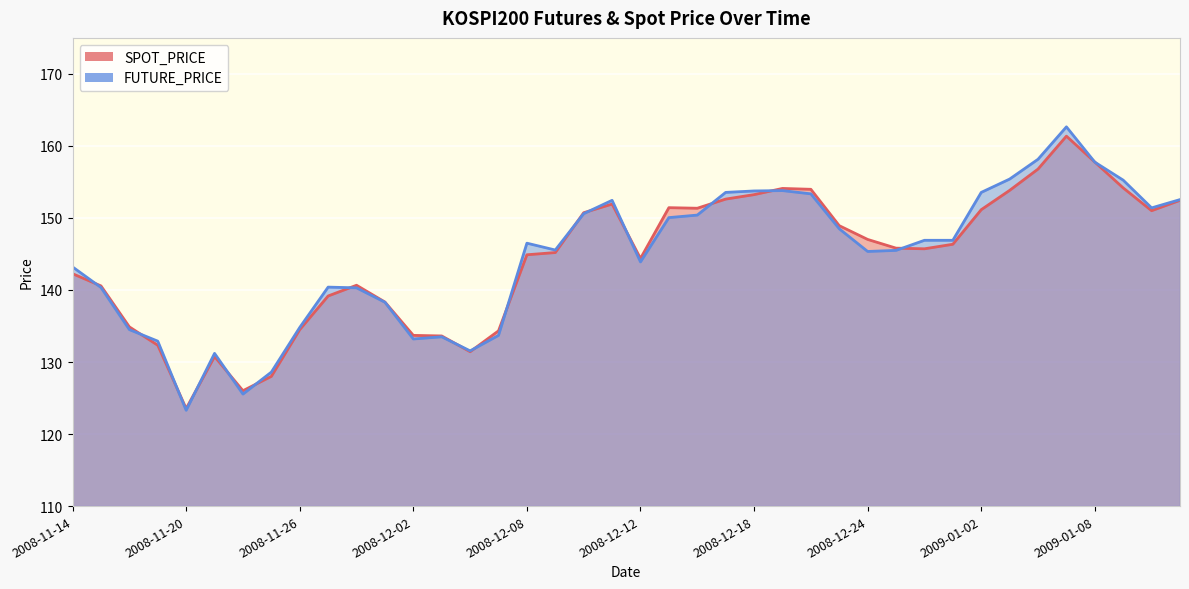

What is the sum of the FUTURE_PRICE values at 2008-12-24 and 2008-12-09?

290.9